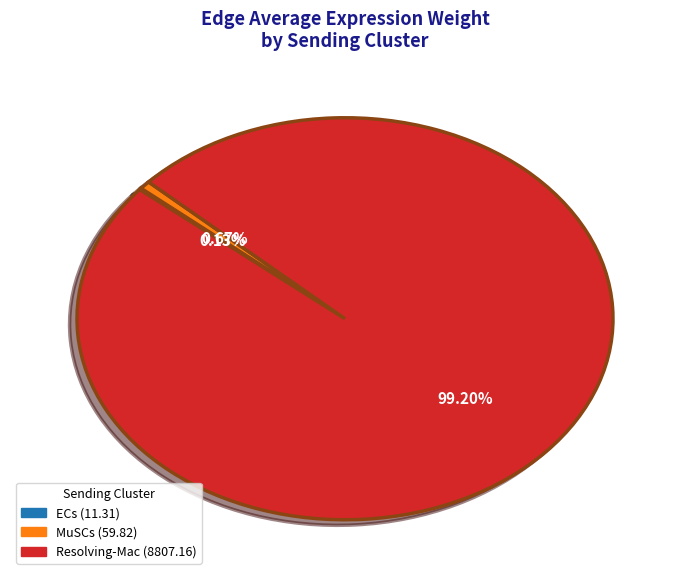

Is the sum of Resolving-Mac and MuSCs greater than half?

Yes